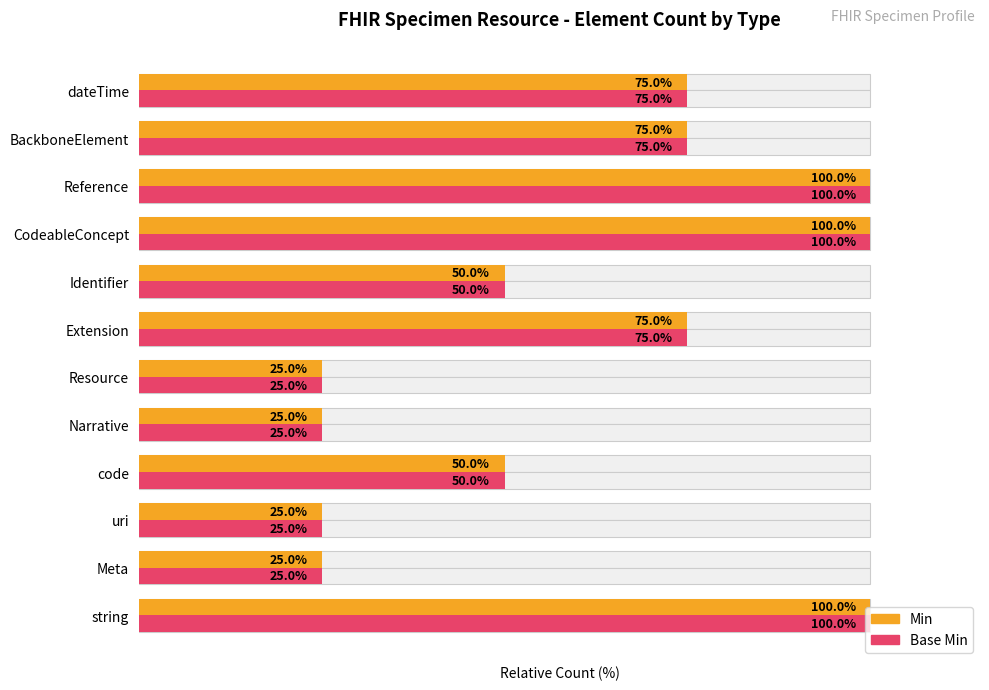

What is the sum of all Base Min values?

725